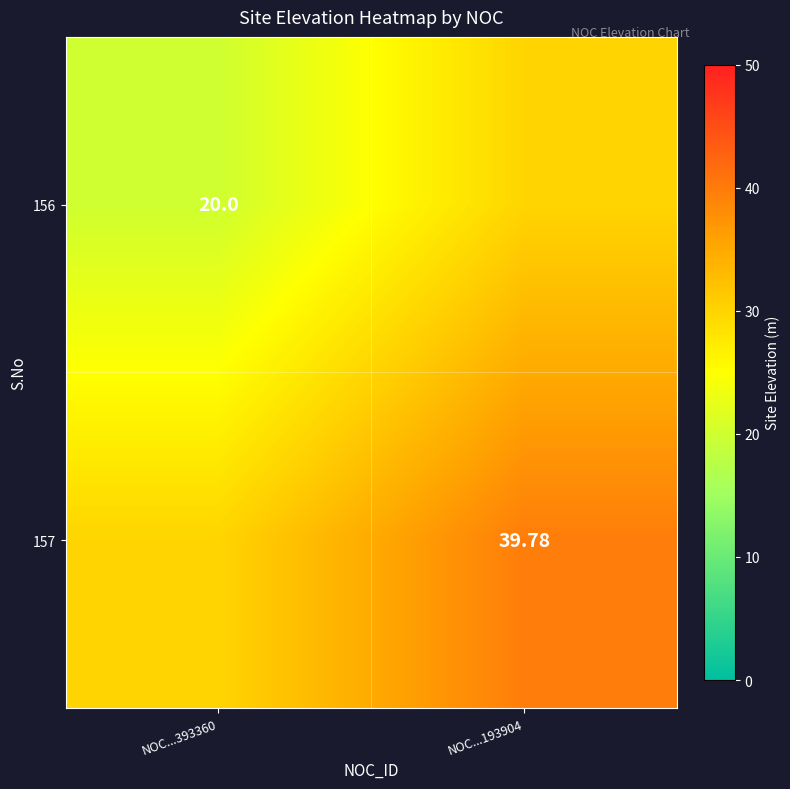

At which category does the chart reach its minimum across all series?

NOC...393360